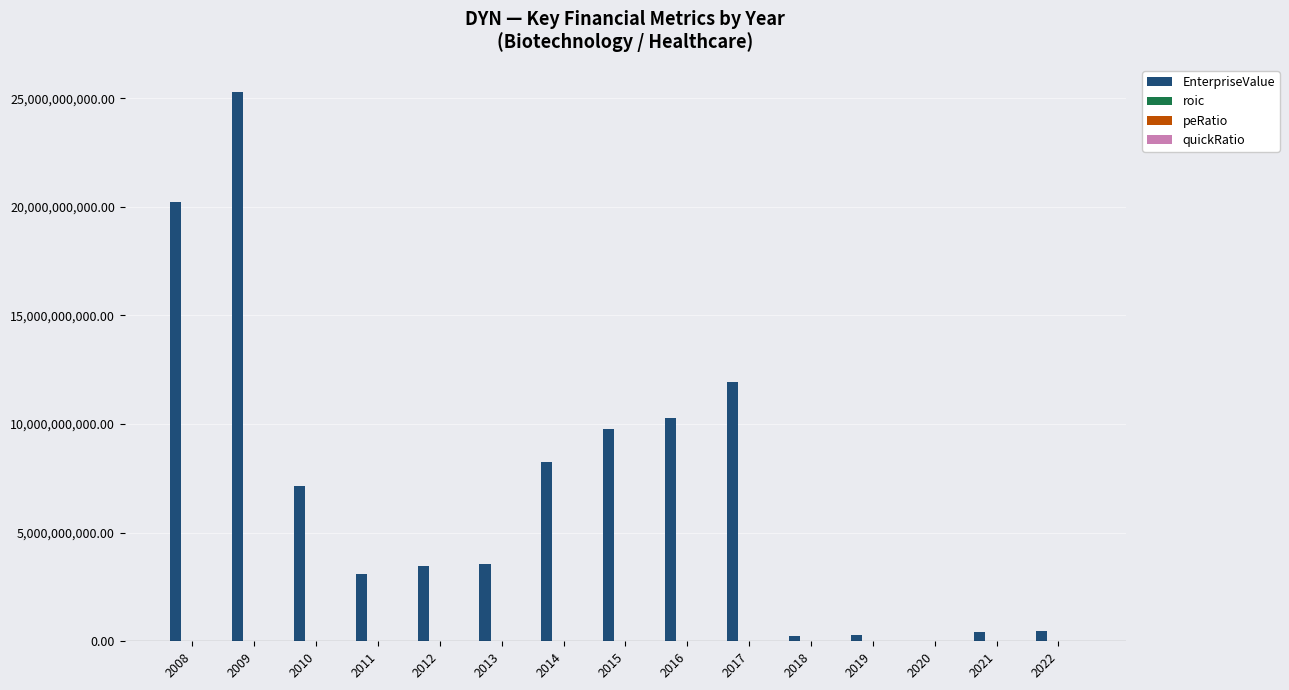

At which category is the sum across all series the highest?

2009